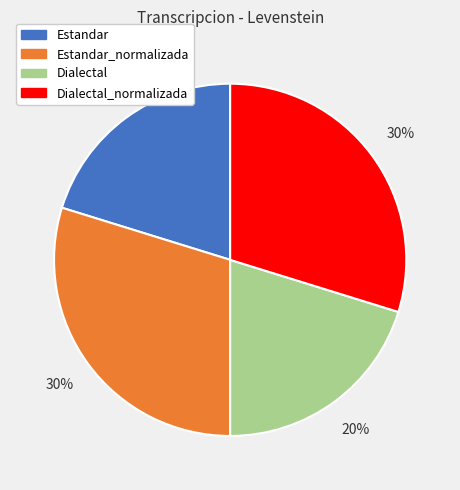

What is the ratio of the value at Estandar to the value at Estandar_normalizada?

0.7